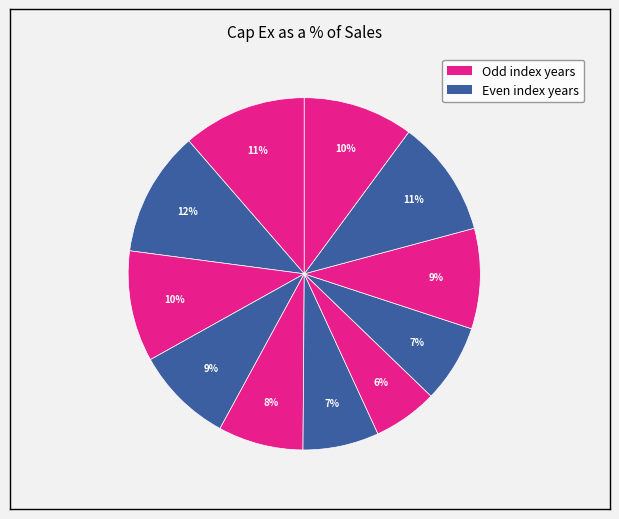

How many slices are in this pie chart?

11